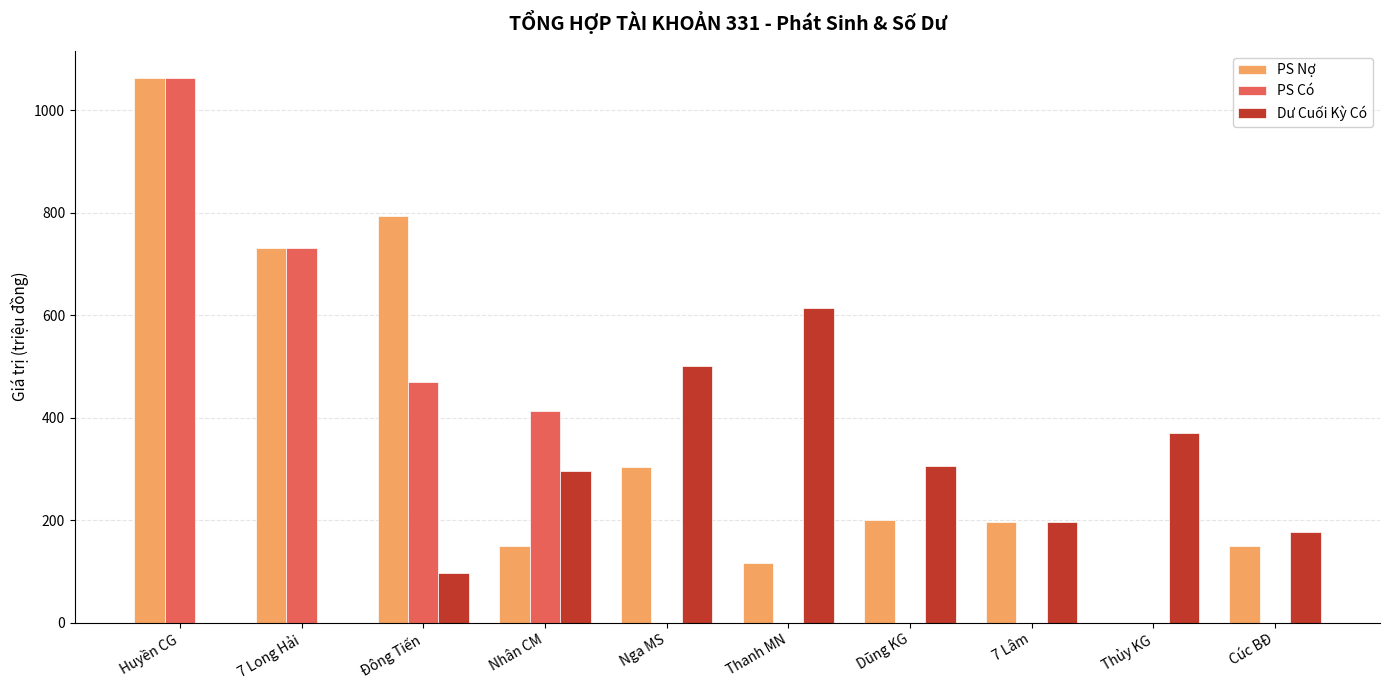

What is the total value across all series at Cúc BĐ?

326.0